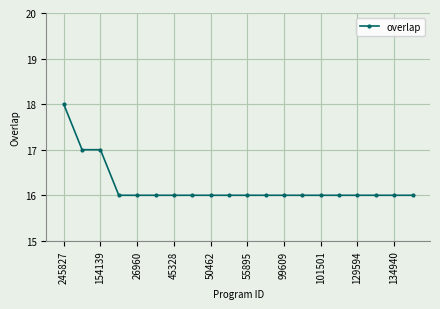

What is the sum of all values?

324